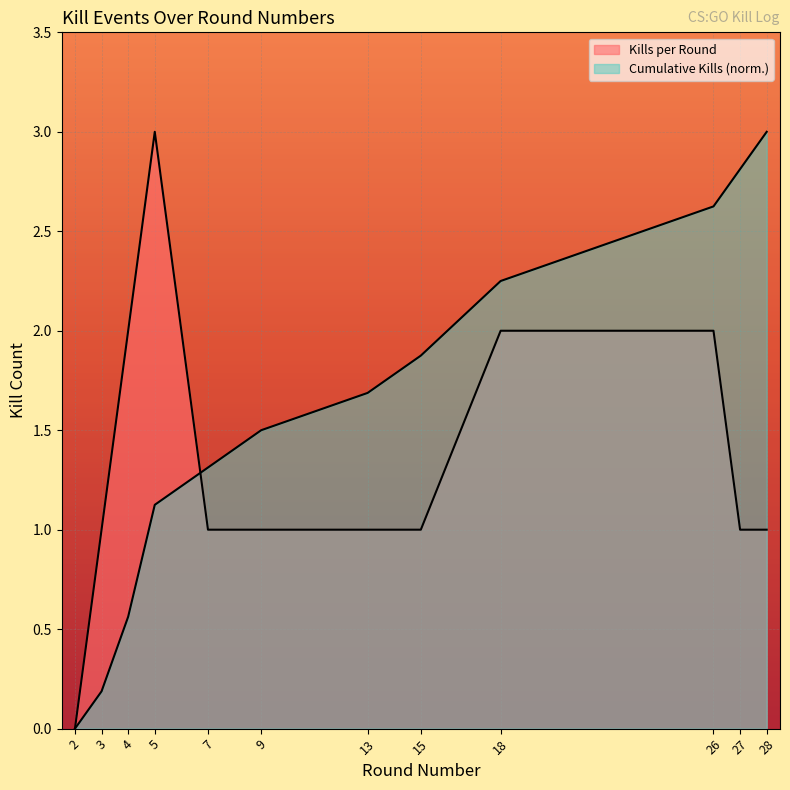

Read the Kills per Round value at 26.

2.0